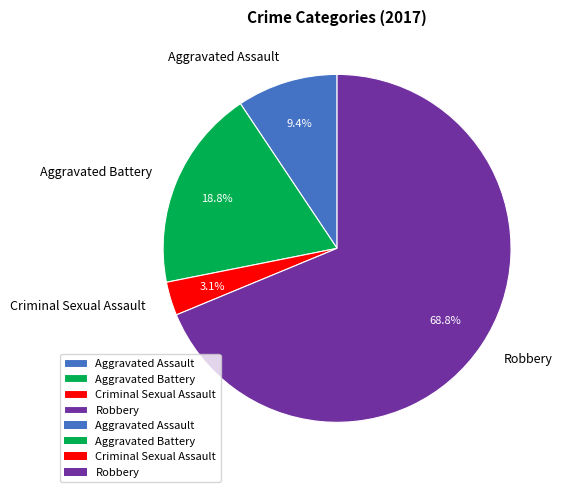

What portion of the pie excludes Aggravated Assault?

90.6%